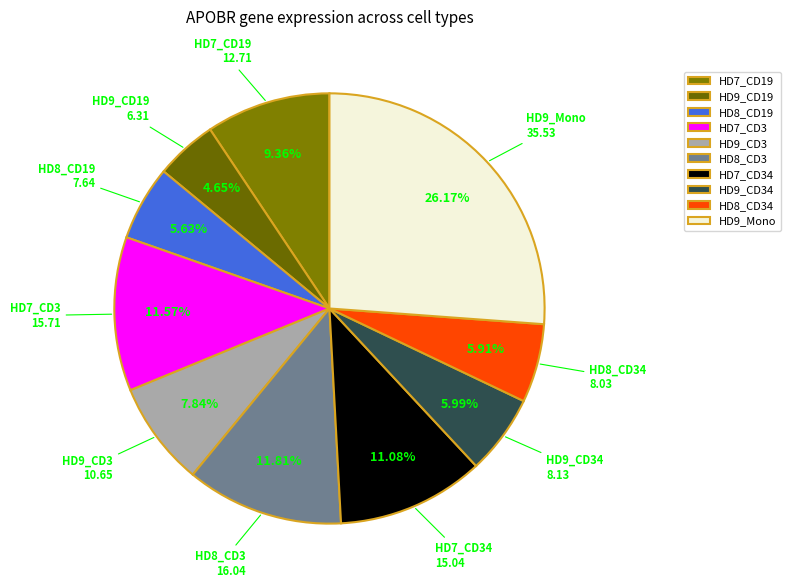

Which slice is the largest?

HD9_Mono